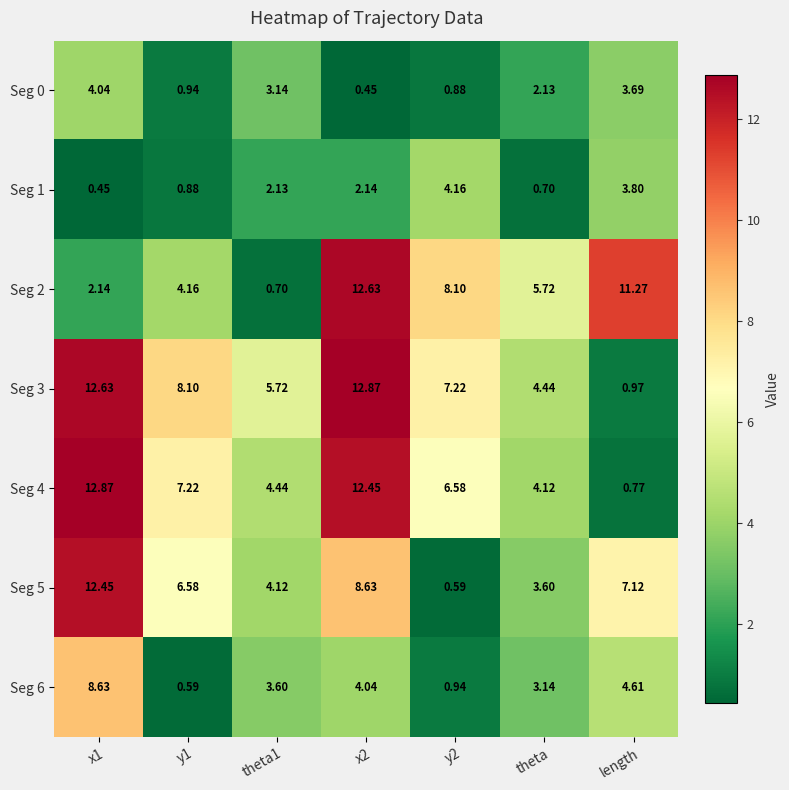

At which label is Seg 0 closest to 2?

theta